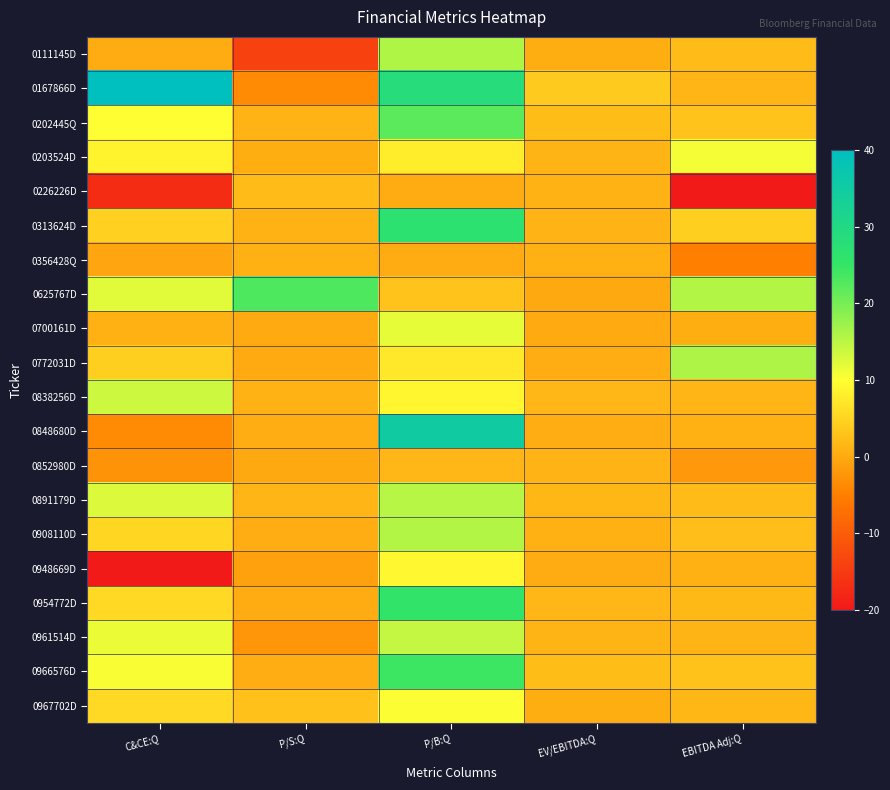

What is the smallest value displayed?

-20.0